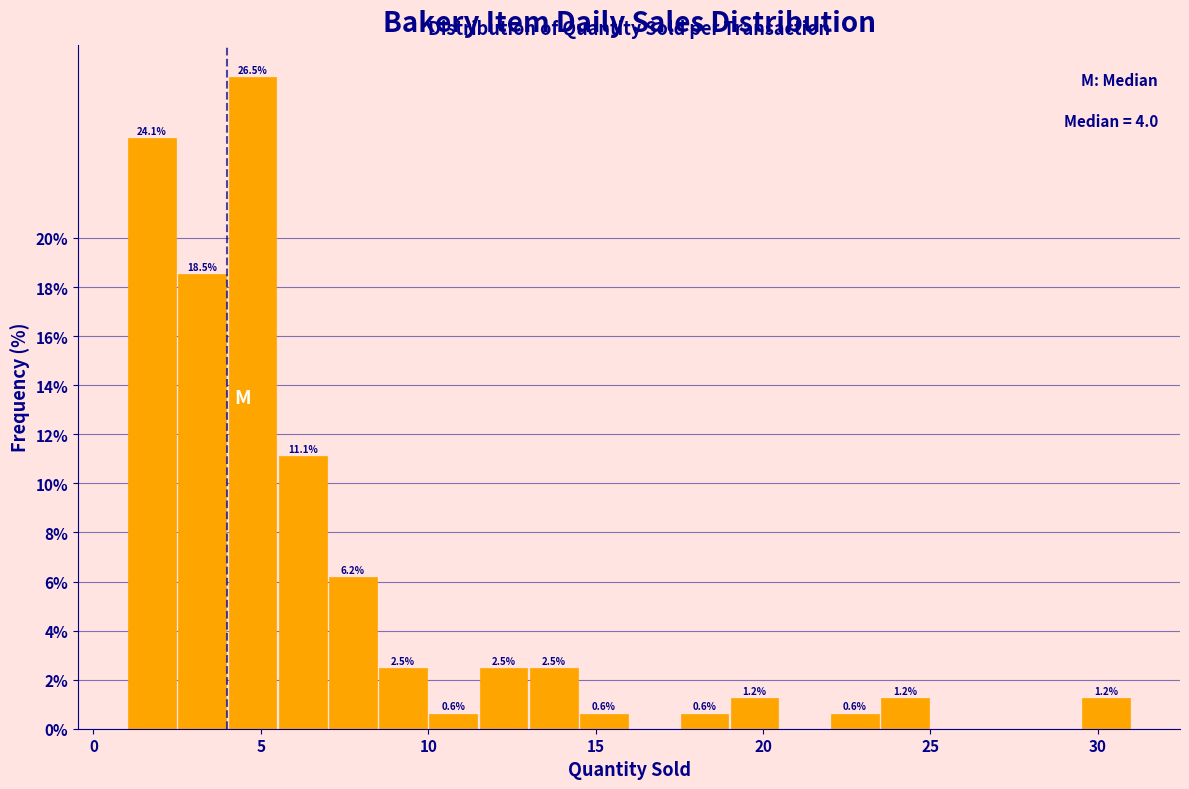

Read against the x-axis, roughly where is the centre of the tallest bar?

5.0